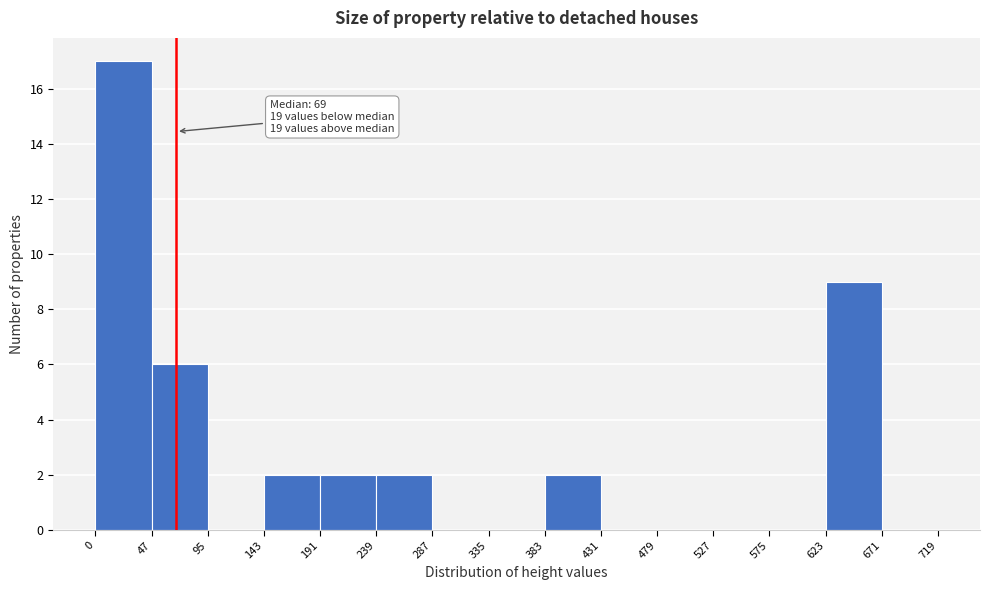

Over which range of the x-axis is the bar tallest?

0 to 47